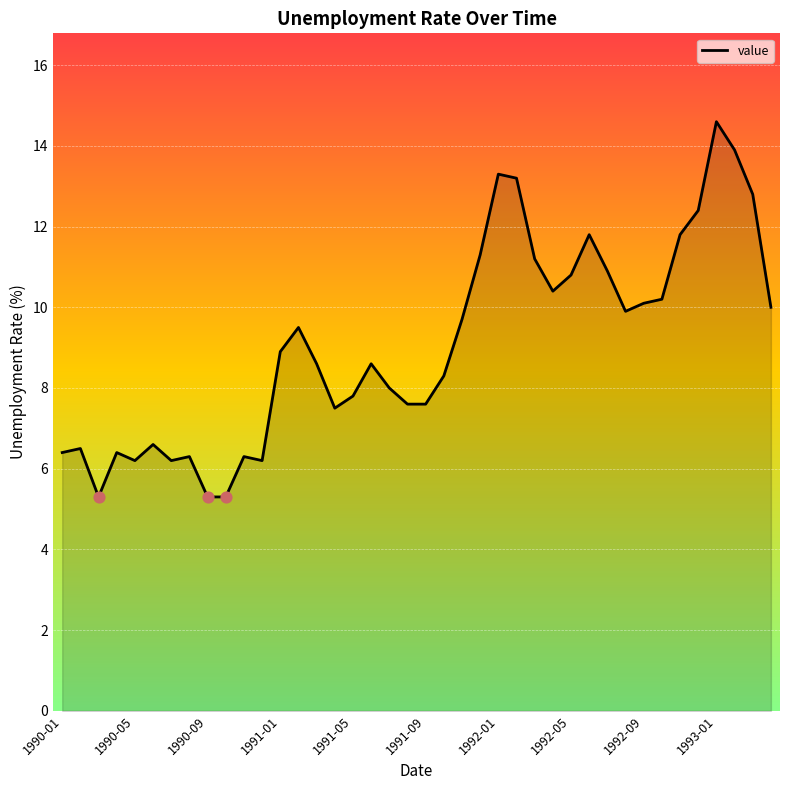

What is the minimum value shown in the chart?

5.3